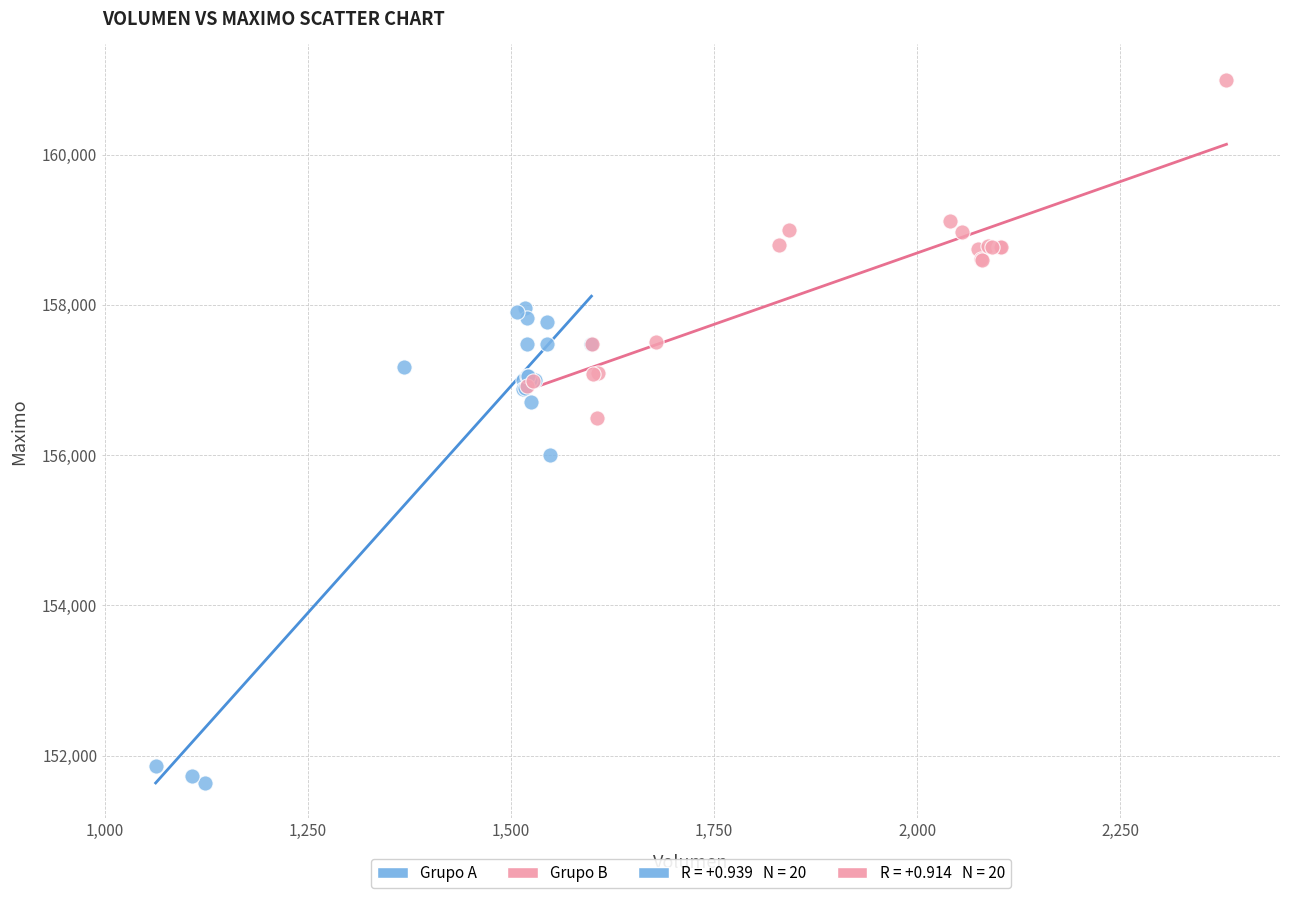

Which series reaches the maximum Y coordinate?

Grupo B